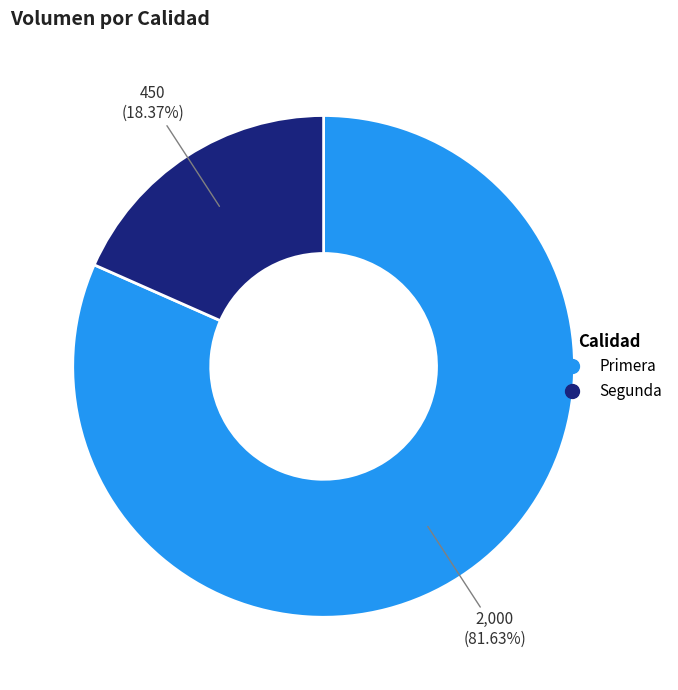

To the nearest percent, what portion does Primera represent?

82%